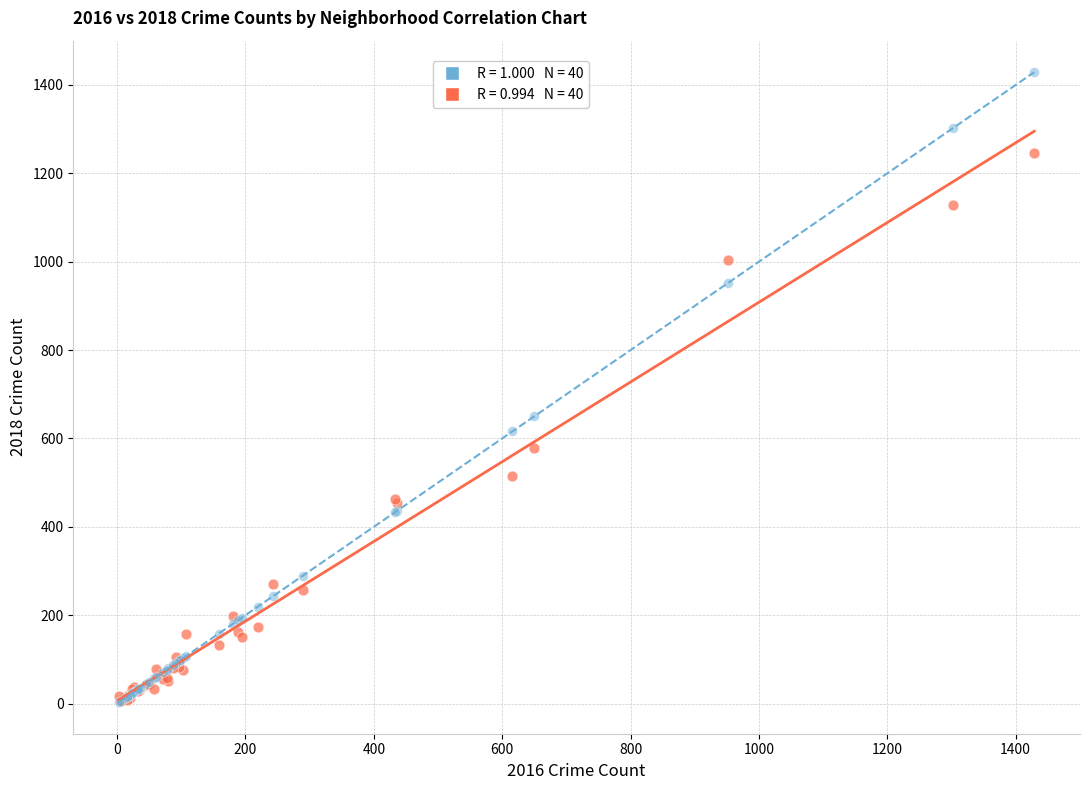

Across all series, what Y value is closest to 716?

650